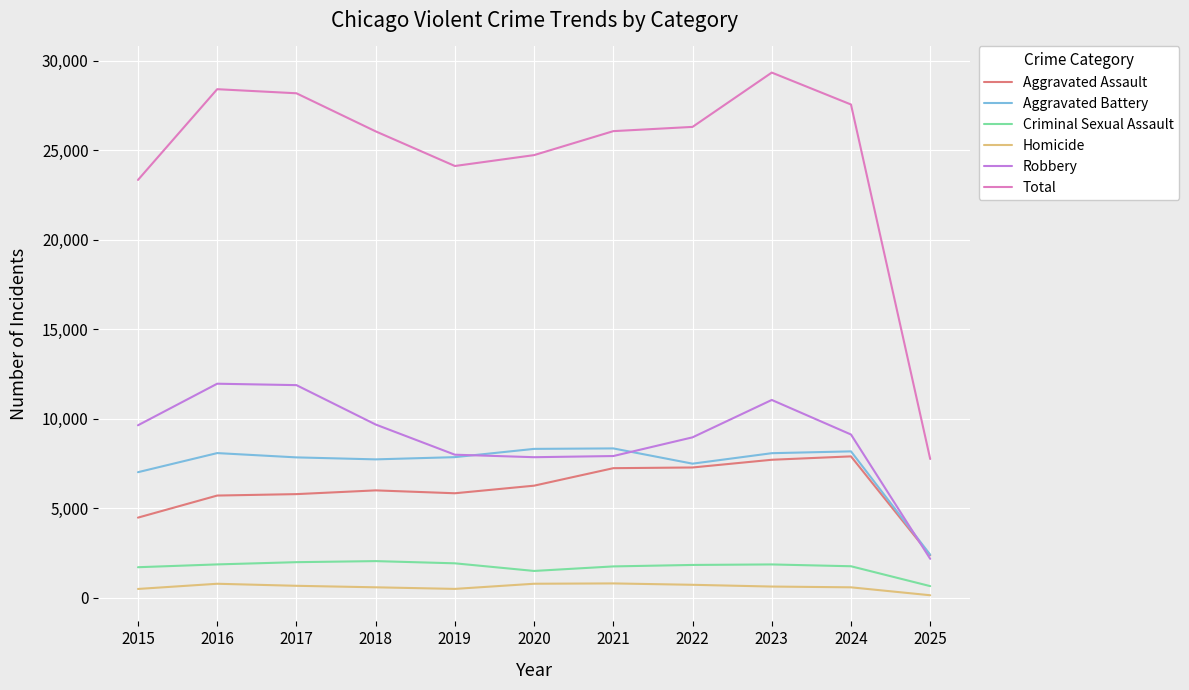

True or false: Aggravated Assault and Criminal Sexual Assault cross at least once.

False